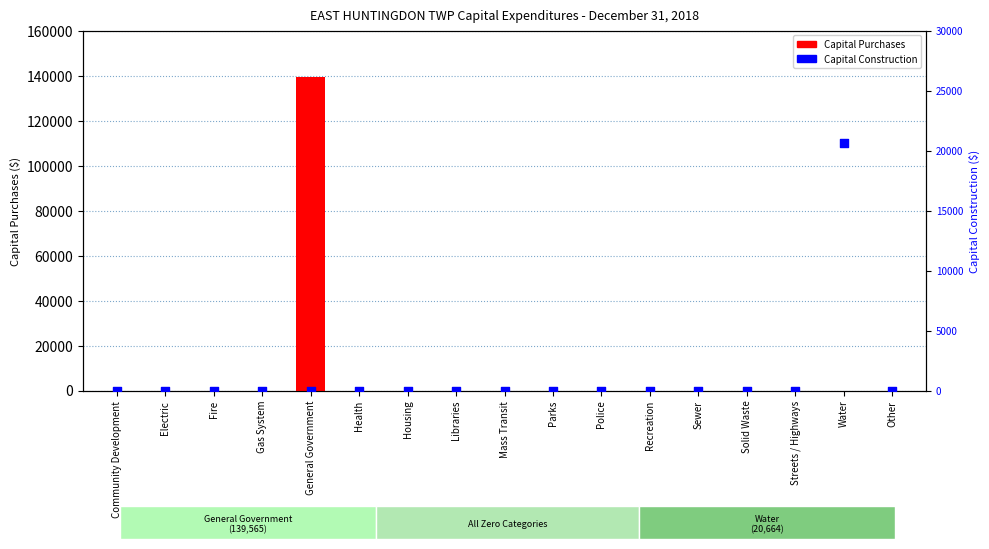

What is the total value across all series at General Government?

139565